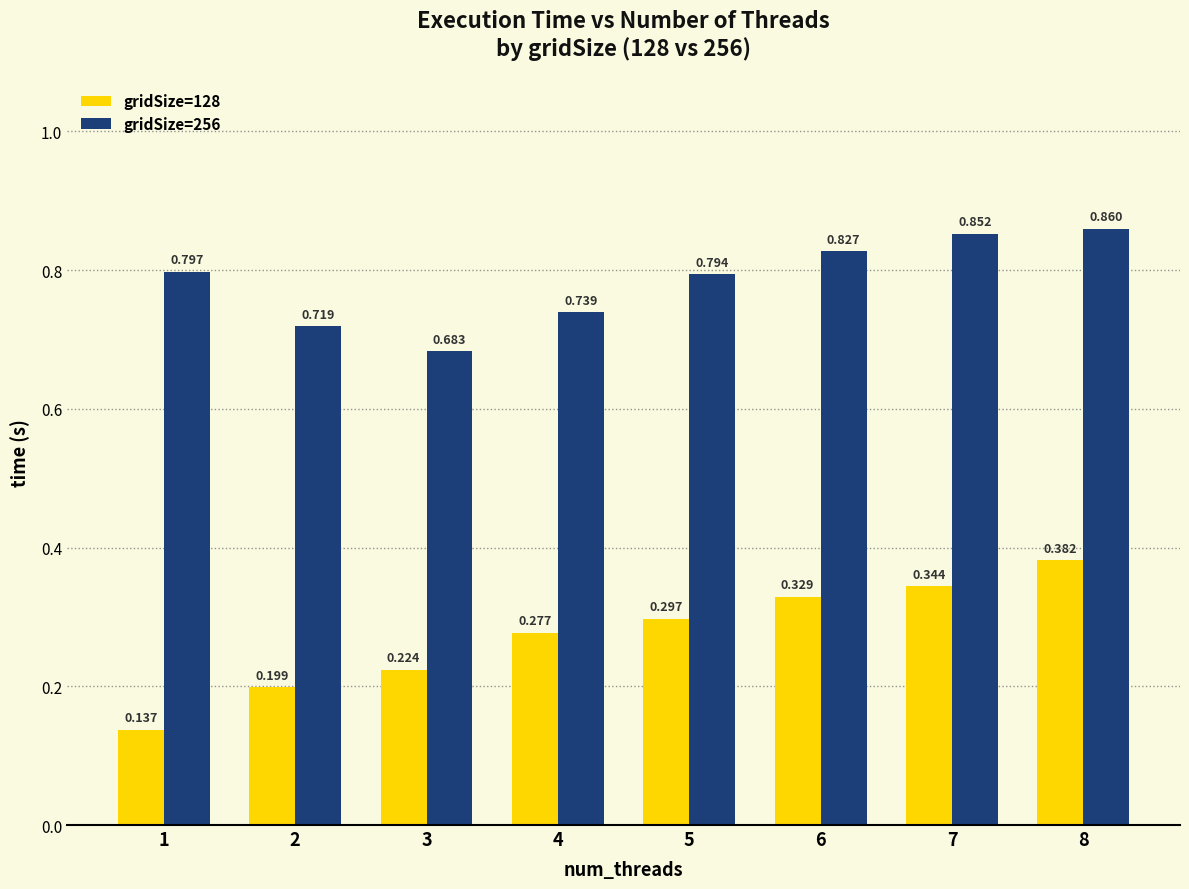

At which label is gridSize=256 closest to 0?

3